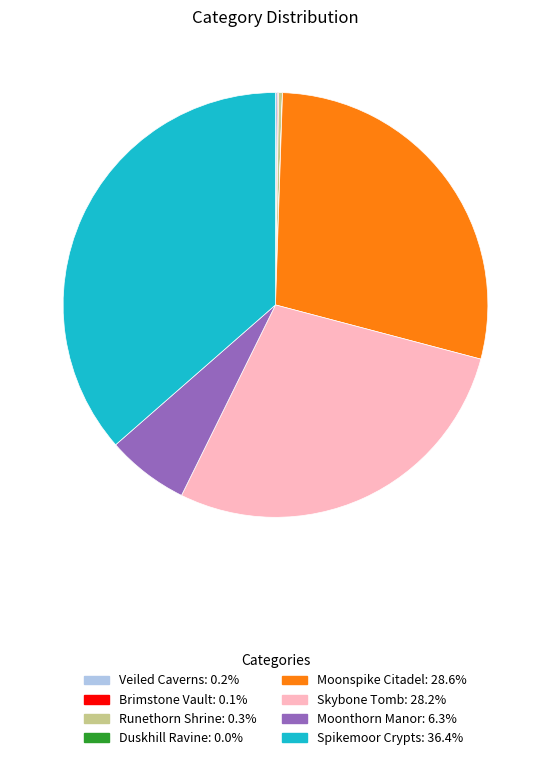

True or false: Moonspike Citadel accounts for 35% of the total.

False